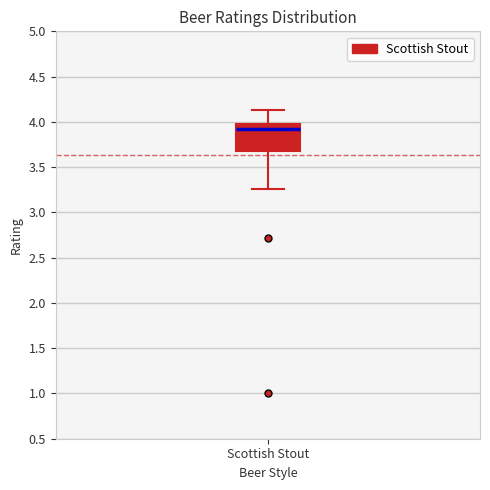

Transcribe this box plot: give where the median line is, the range the box spans, and where the two whiskers end, as read against the y-axis. The values are not printed on the chart, so give them approximately, as read against the axis.

median 3.90, box 3.70 to 4.00, whiskers 3.25 to 4.15